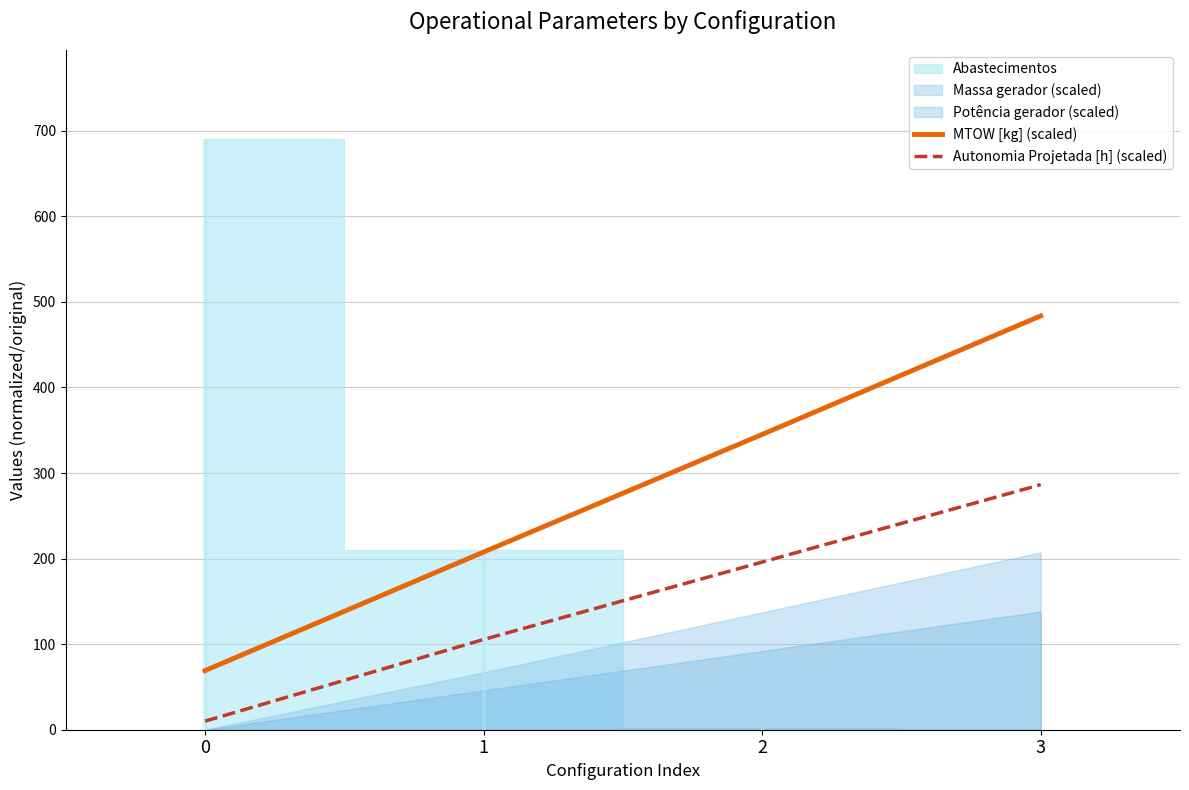

Which series has the largest total across all categories?

MTOW [kg] (scaled)